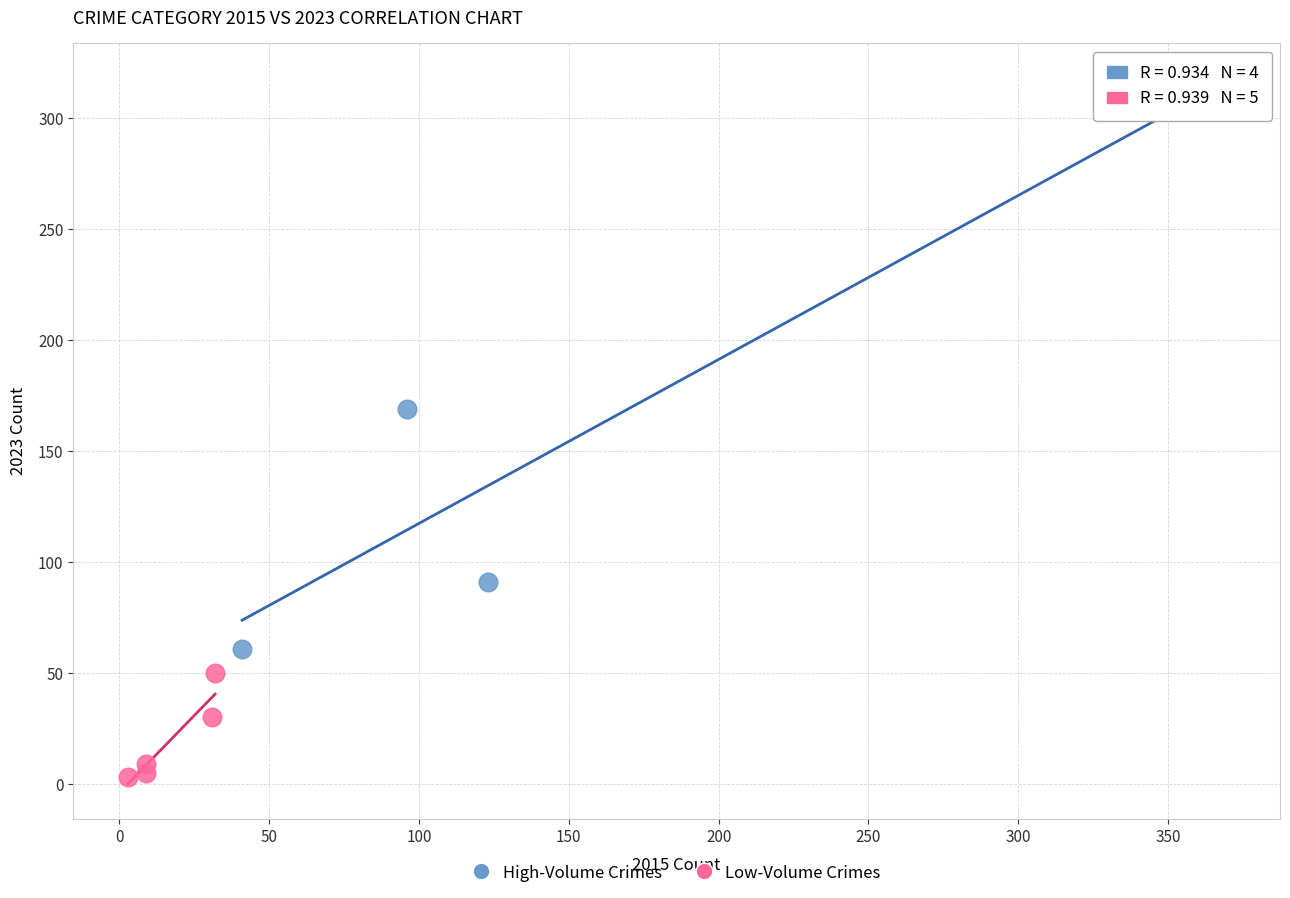

Which series reaches the maximum Y coordinate?

High-Volume Crimes